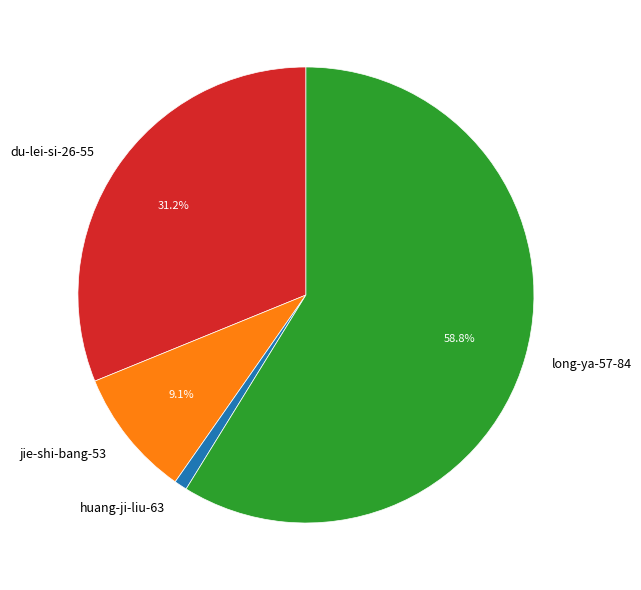

To the nearest percent, what is the difference between the largest and smallest slice percentages?

58%